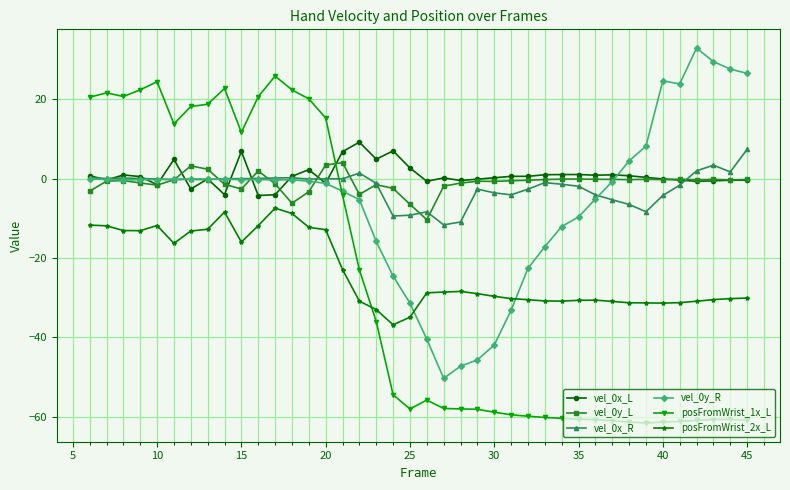

What is the maximum value shown in the chart?

33.0